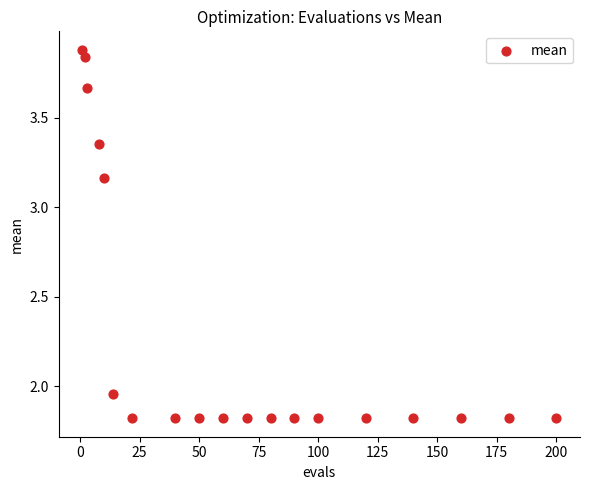

What is the range of Y values (max minus min)?

2.1